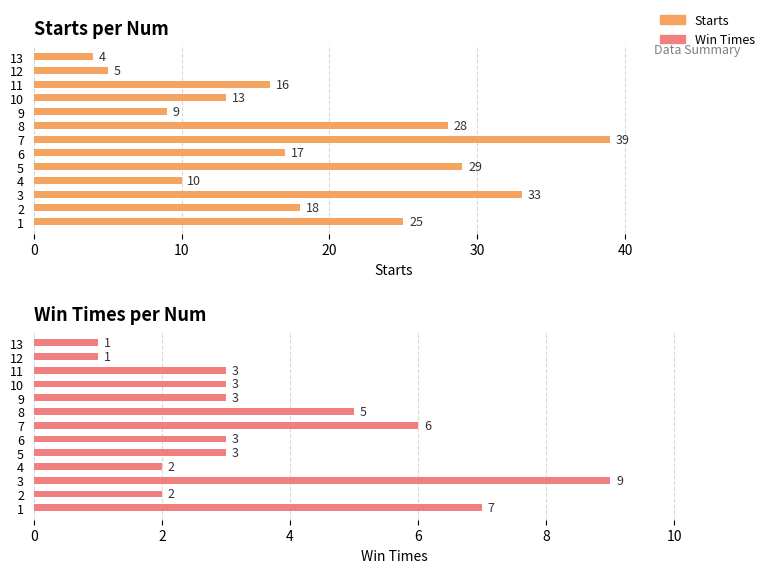

At which label does Starts reach its minimum?

12